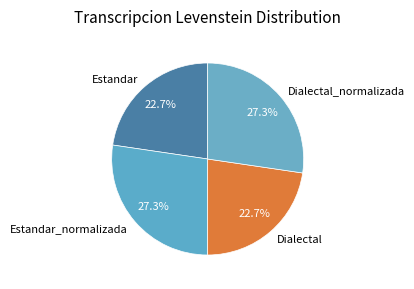

Count the number of slices in the pie.

4